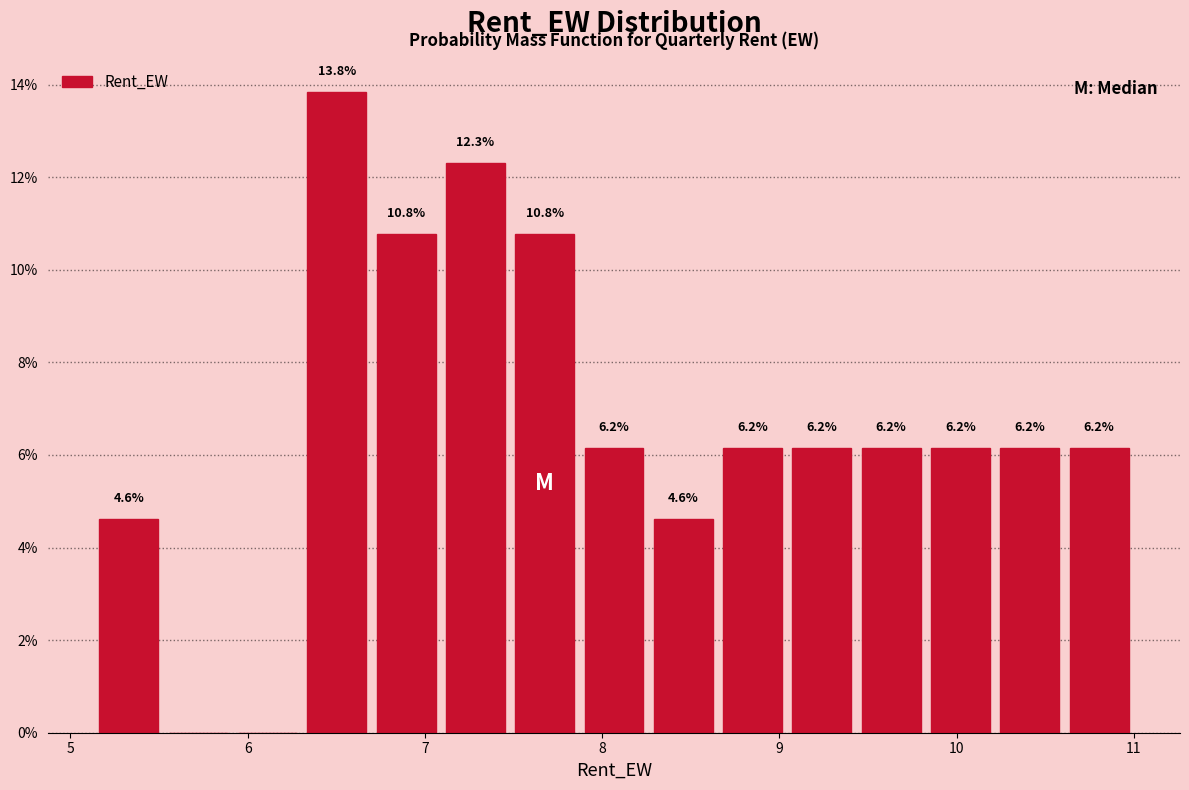

Read against the x-axis, roughly where is the centre of the tallest bar?

6.5